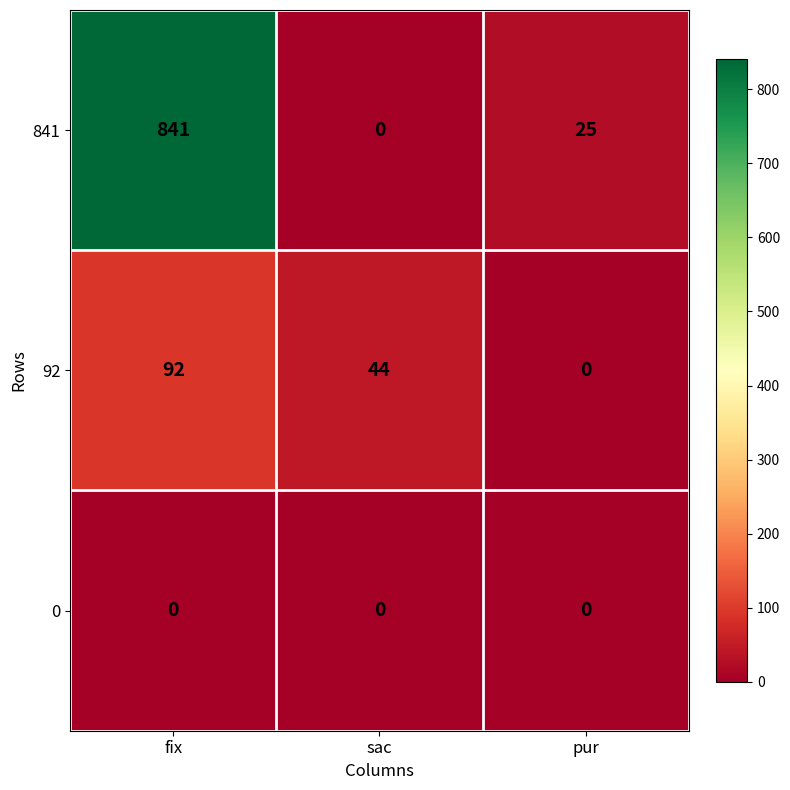

The 0 series shows 0 at fix. True or false?

True